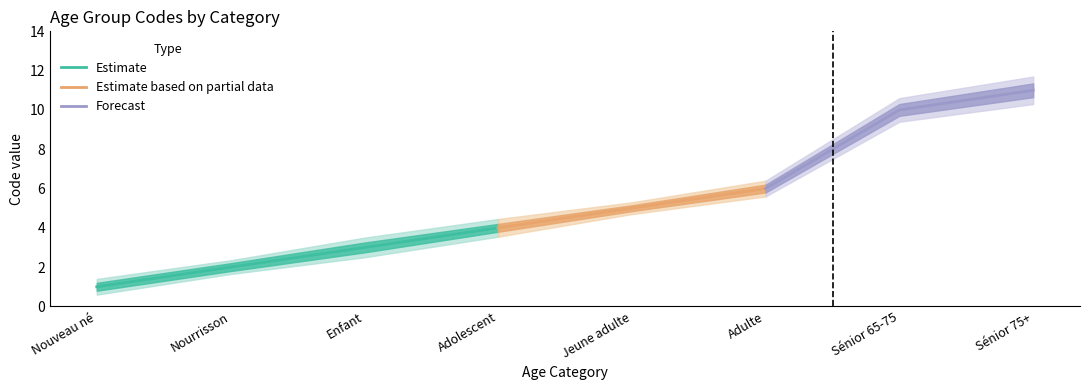

What is the label of the 5th point from the right?

Adolescent